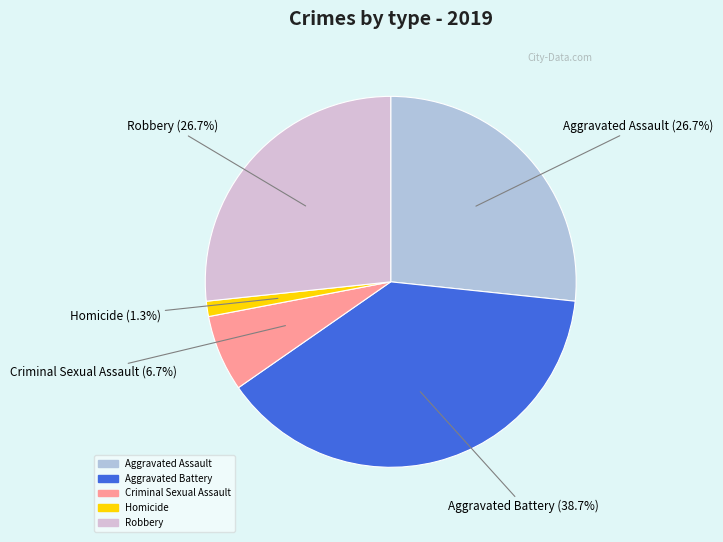

To the nearest percent, what is the difference between the Criminal Sexual Assault and Aggravated Battery slice percentages?

32%